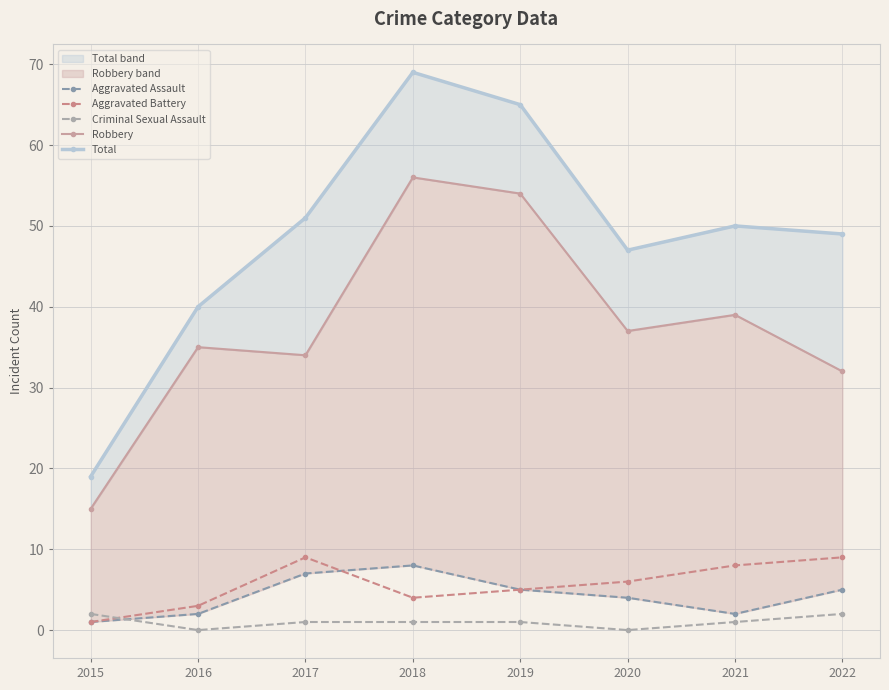

What is the value of the Aggravated Assault point at the 5th from the left?

5